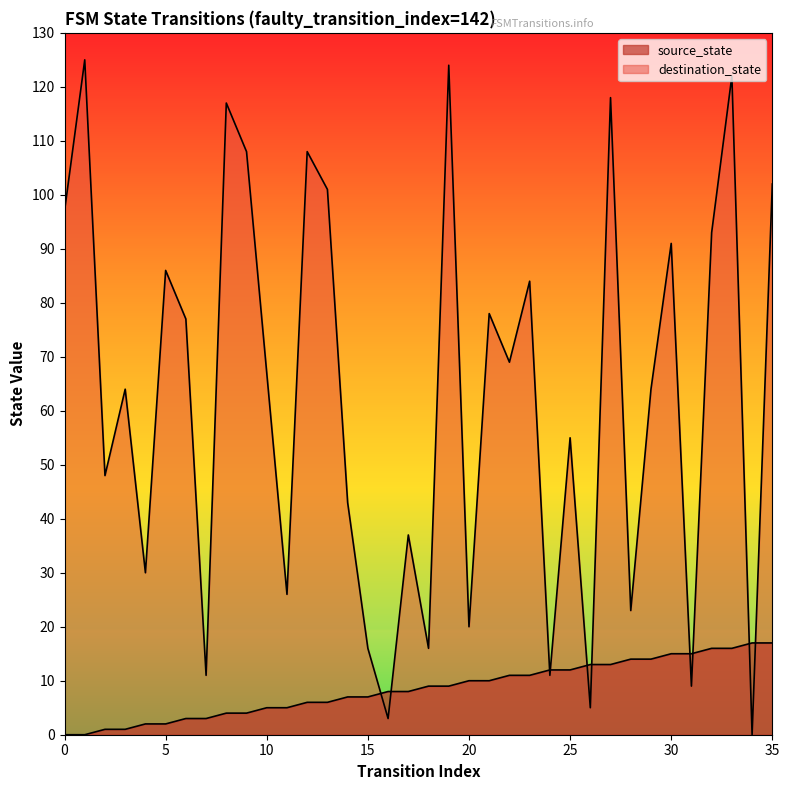

Where is destination_state nearest to the value 62?

3